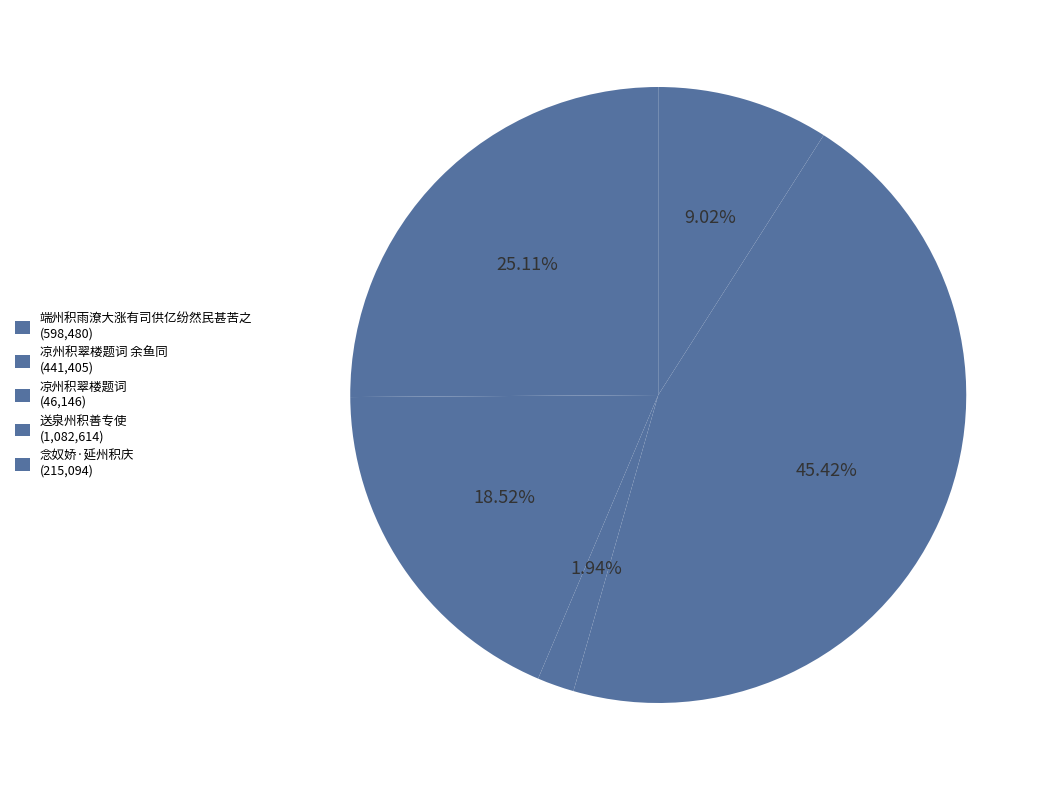

Is there any slice that represents more than half of the pie?

No